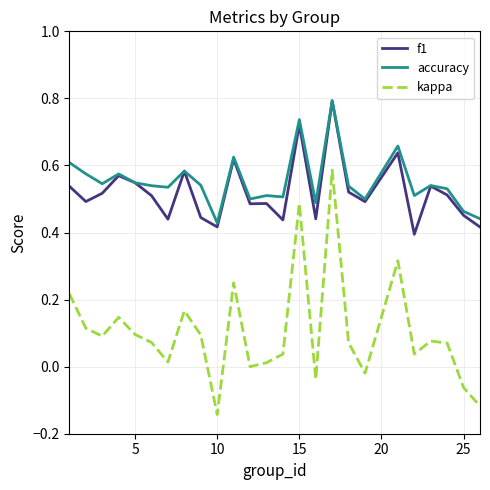

True or false: accuracy and kappa intersect in this chart.

False